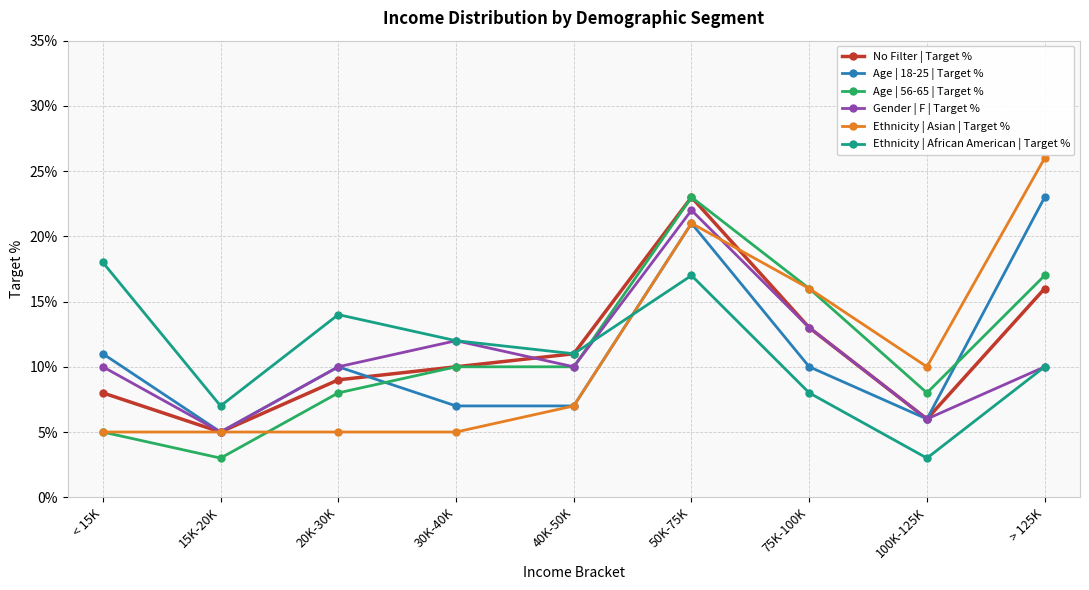

Is this an area chart (filled region under the line)?

No